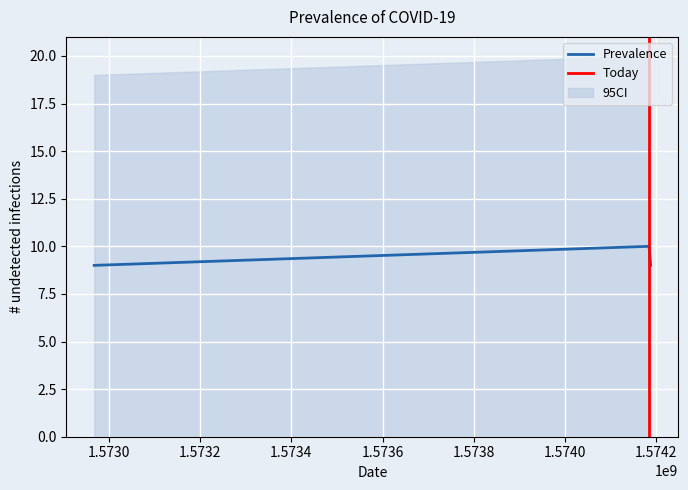

Rank the categories by value from lowest to highest.

1572968144, 1574187697, 1574184069